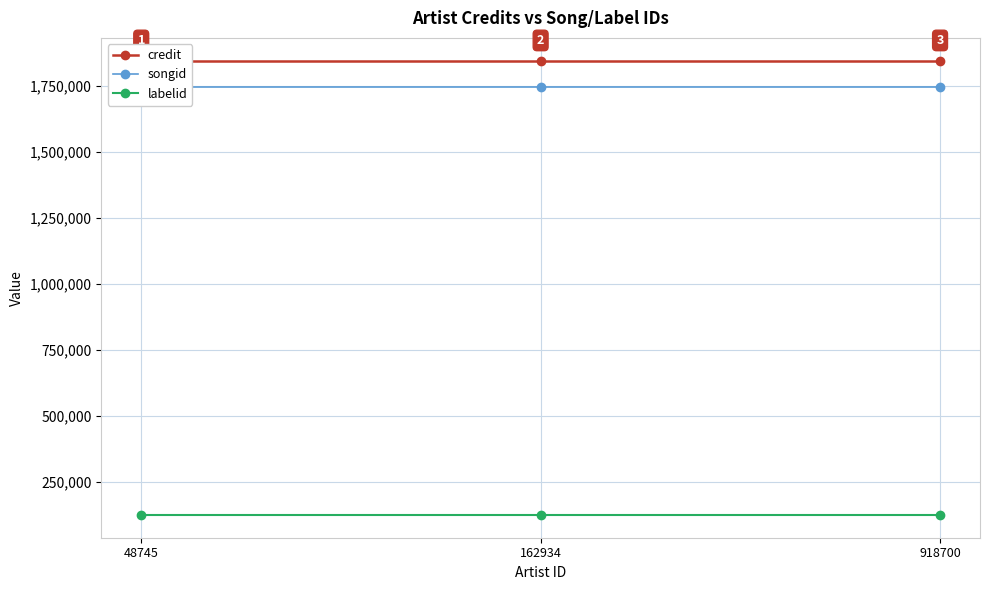

Which has a higher value, 162934 or 48745?

162934